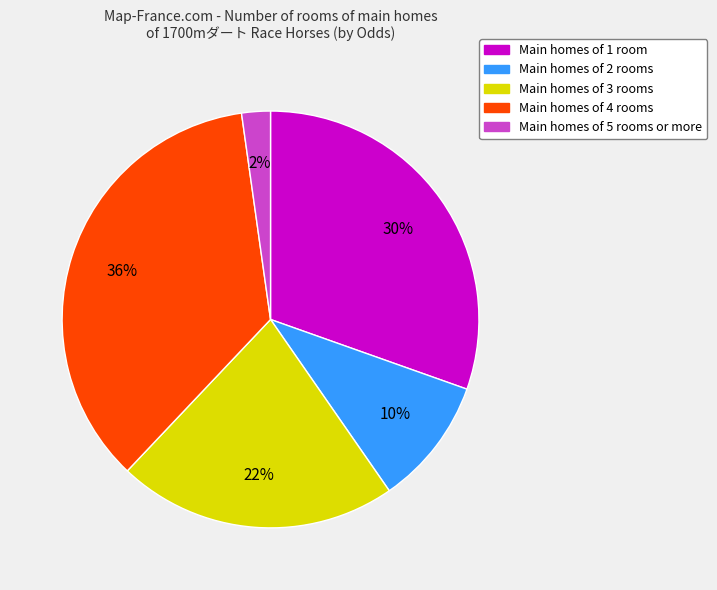

To the nearest percent, what is the average slice percentage?

20%